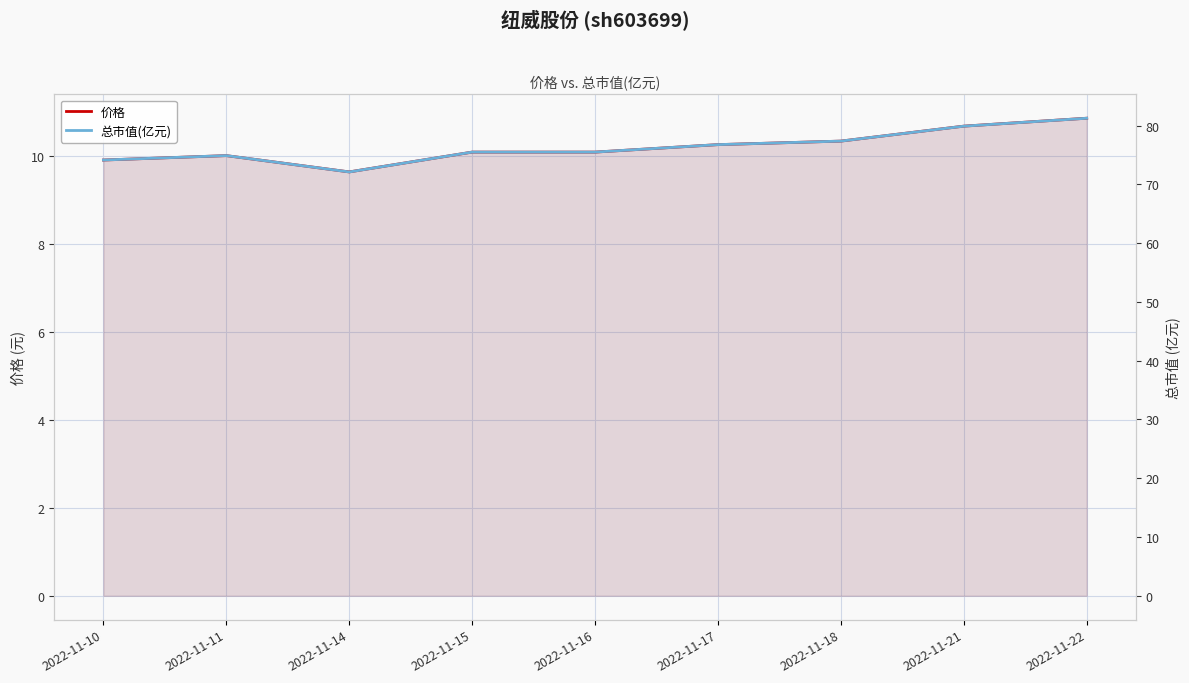

Rank the series by their maximum value, from highest to lowest.

总市值(亿元), 价格